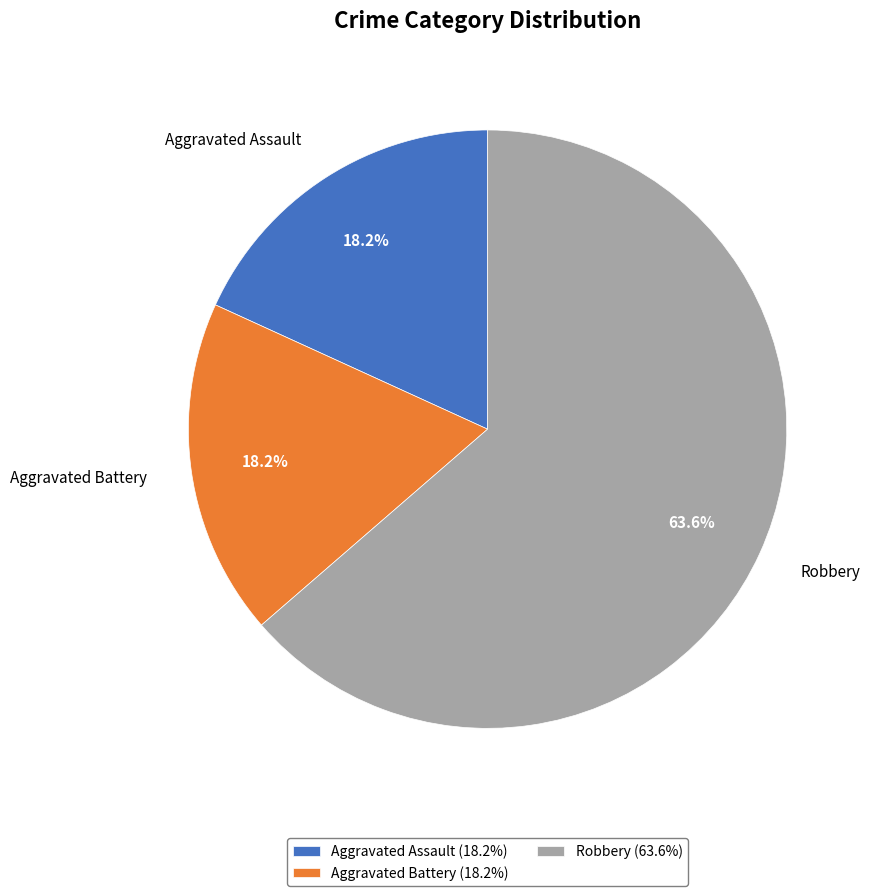

How much of the chart is everything except Aggravated Assault?

81.8%